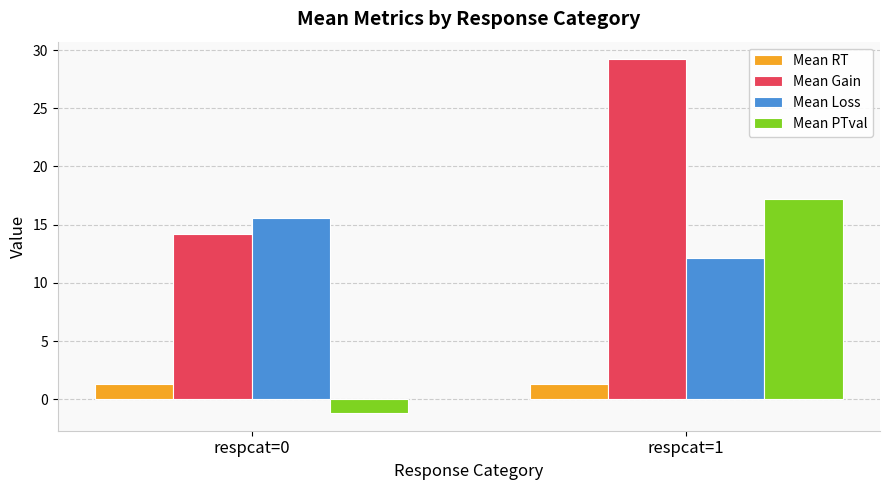

What are all the series names shown in the legend?

Mean RT, Mean Gain, Mean Loss, Mean PTval